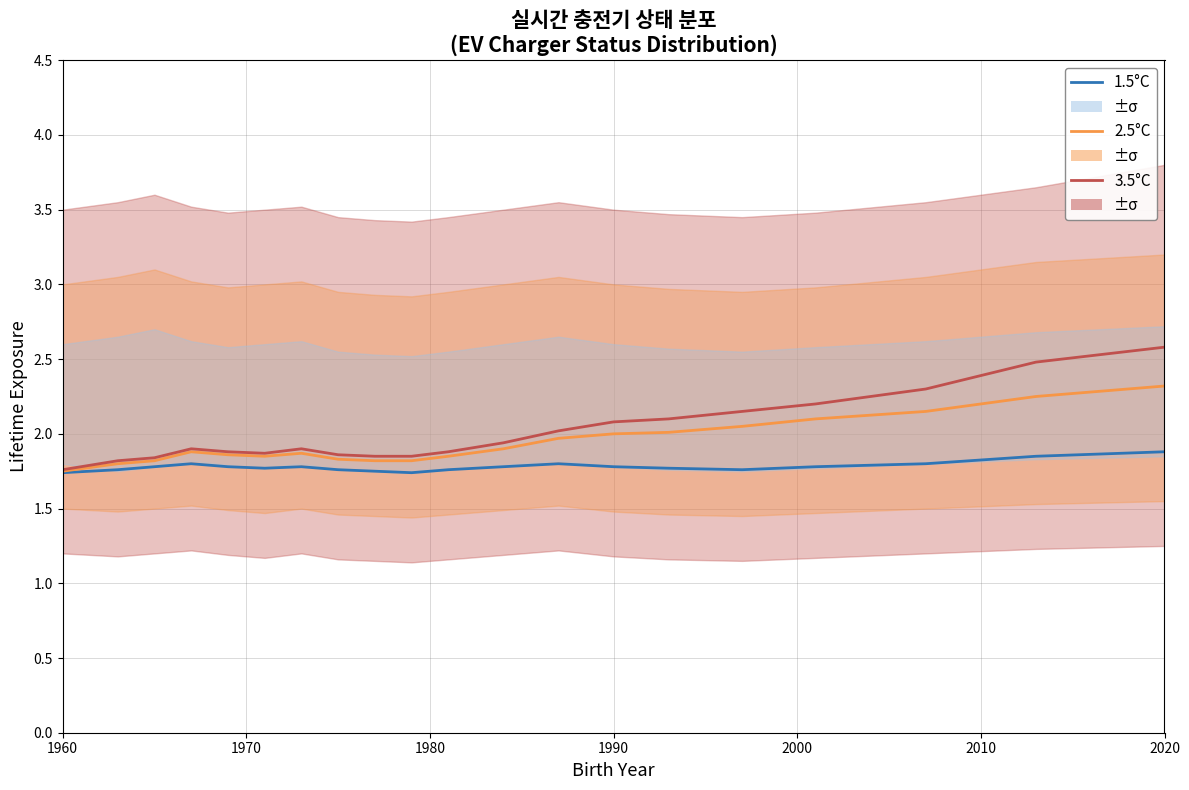

What is the difference between the second highest and minimum values in the 2.5°C series?

0.5